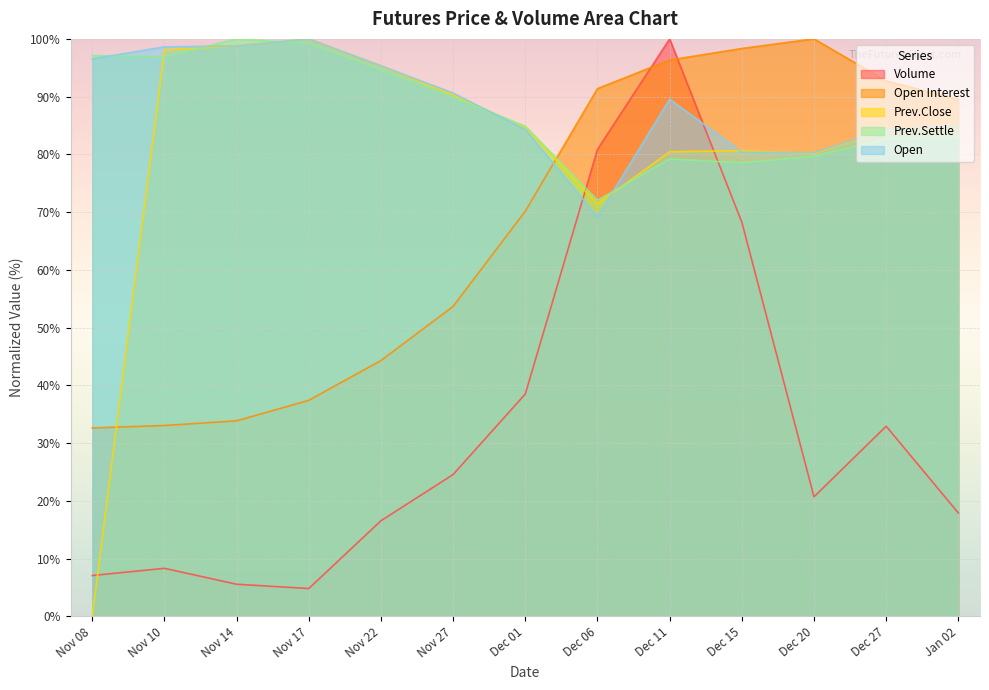

List the labels in order of Prev.Settle value, smallest first.

Dec 06, Dec 15, Dec 11, Dec 20, Dec 27, Jan 02, Dec 01, Nov 27, Nov 22, Nov 10, Nov 08, Nov 17, Nov 14